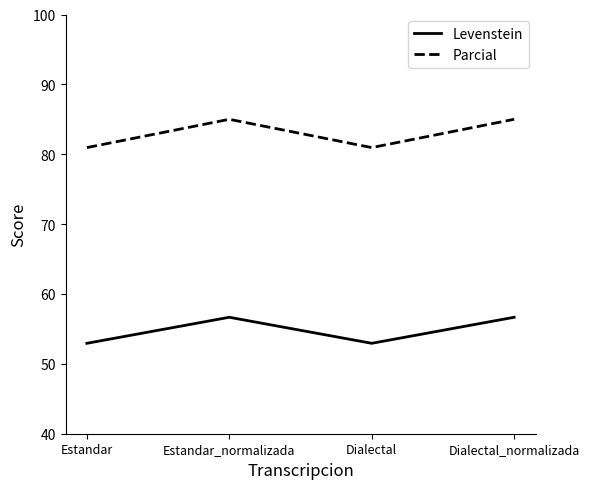

What is the sum of all Levenstein values?

219.2